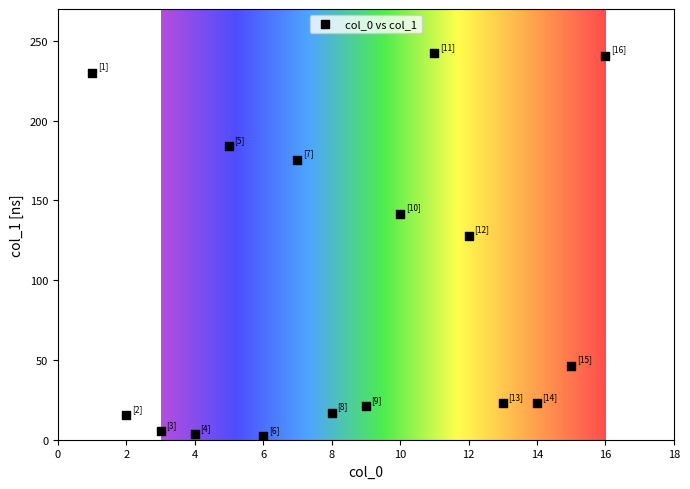

What is the range of X values (max minus min)?

15.0